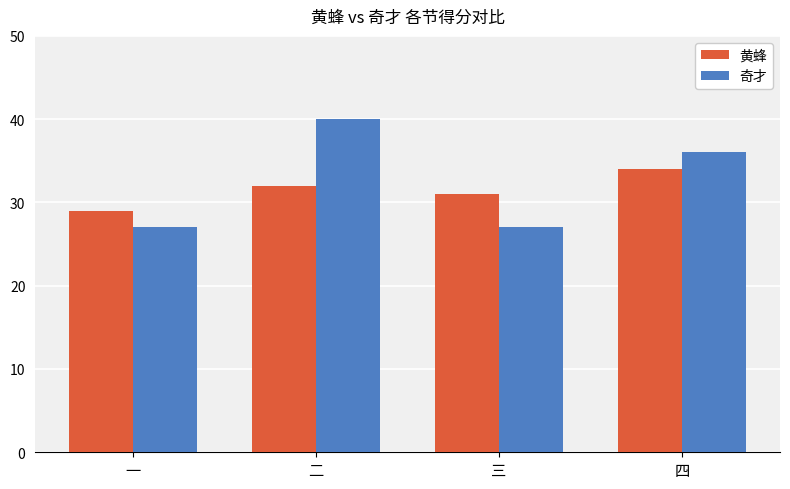

Is it true that 黄蜂 equals 13 at 二?

False